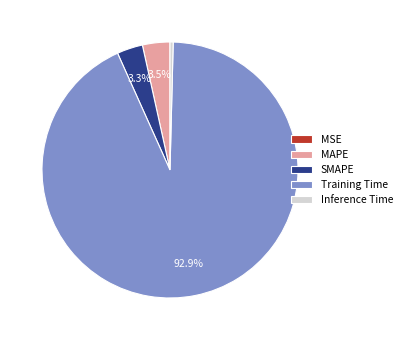

Which has a higher value, MAPE or Training Time?

Training Time